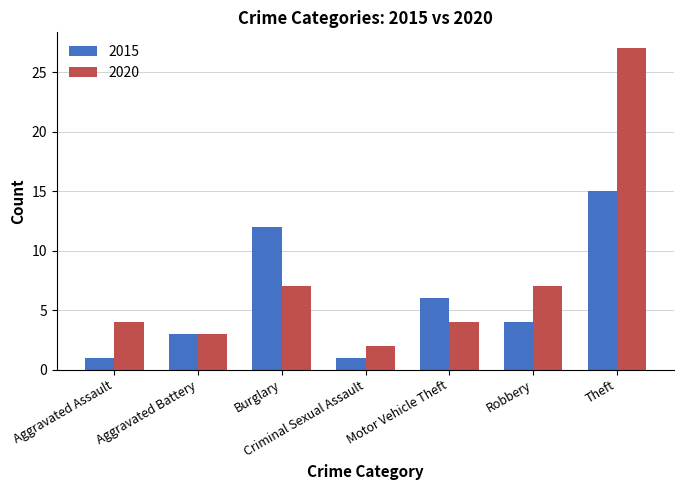

Is the value of 2020 at Burglary greater than the value of 2015 at Robbery?

Yes